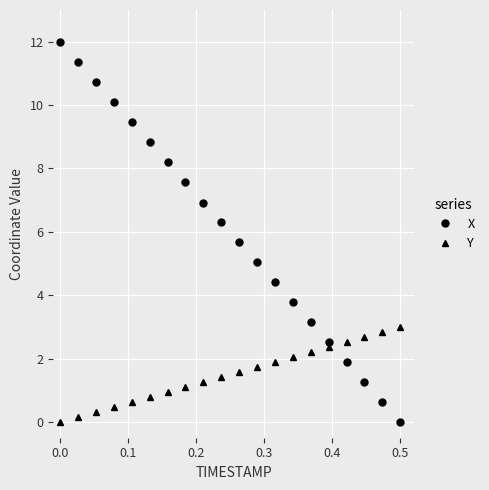

What is the difference between the maximum and minimum values in the Y series?

3.0